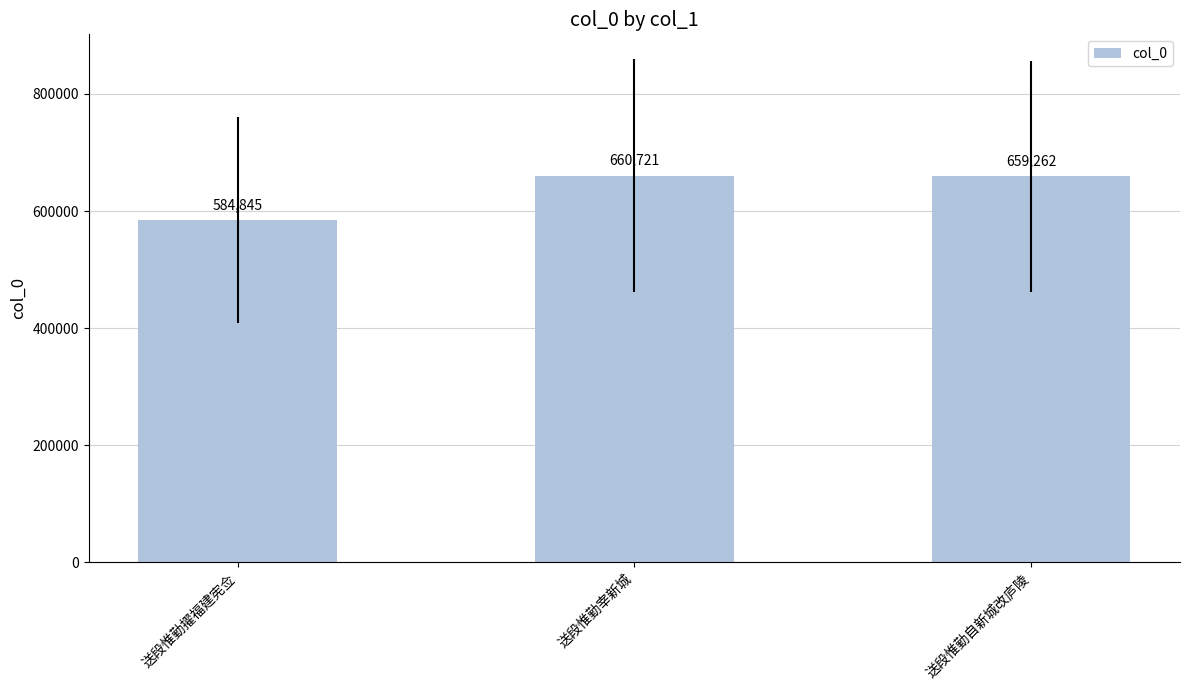

Which category has the highest value across all series?

送段惟勤宰新城